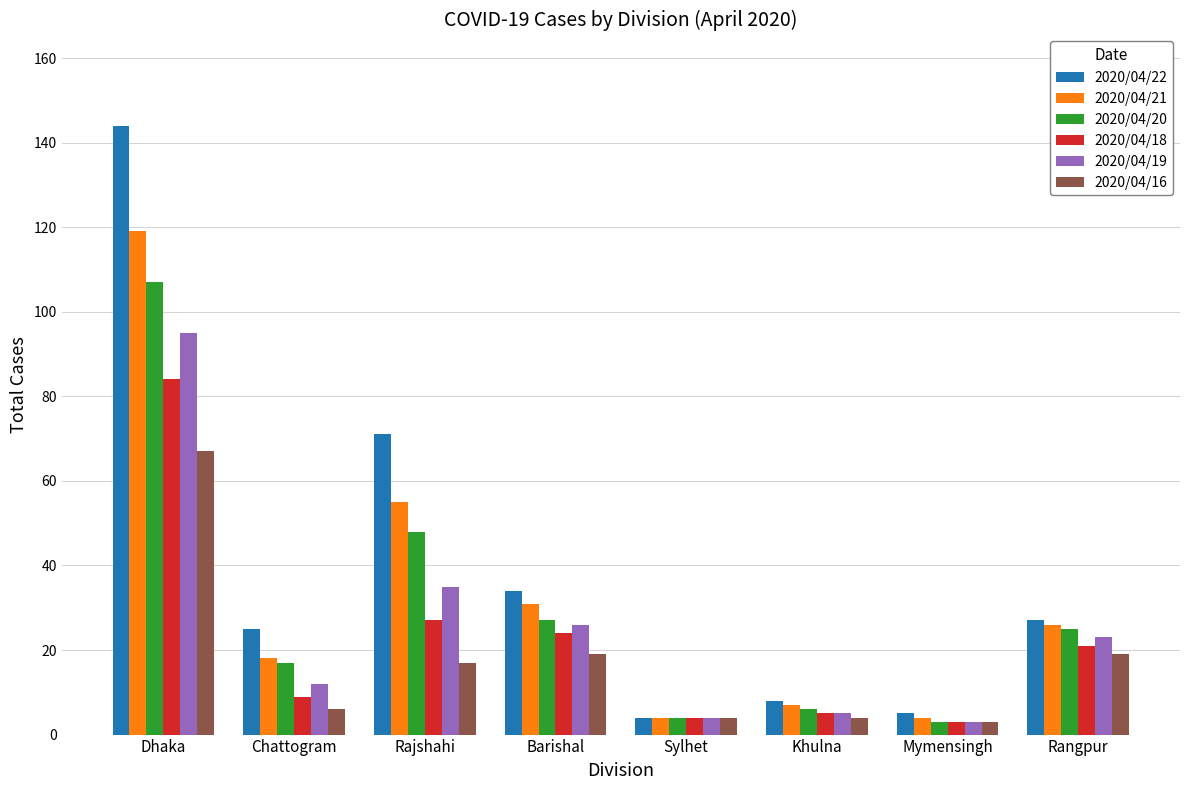

What are all the series names shown in the legend?

2020/04/22, 2020/04/21, 2020/04/20, 2020/04/18, 2020/04/19, 2020/04/16